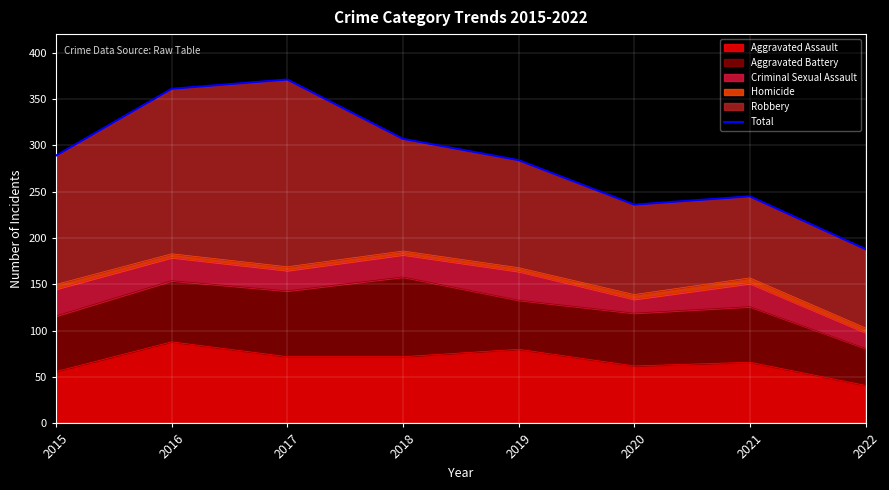

True or false: the data shows 169 at 2015.

False